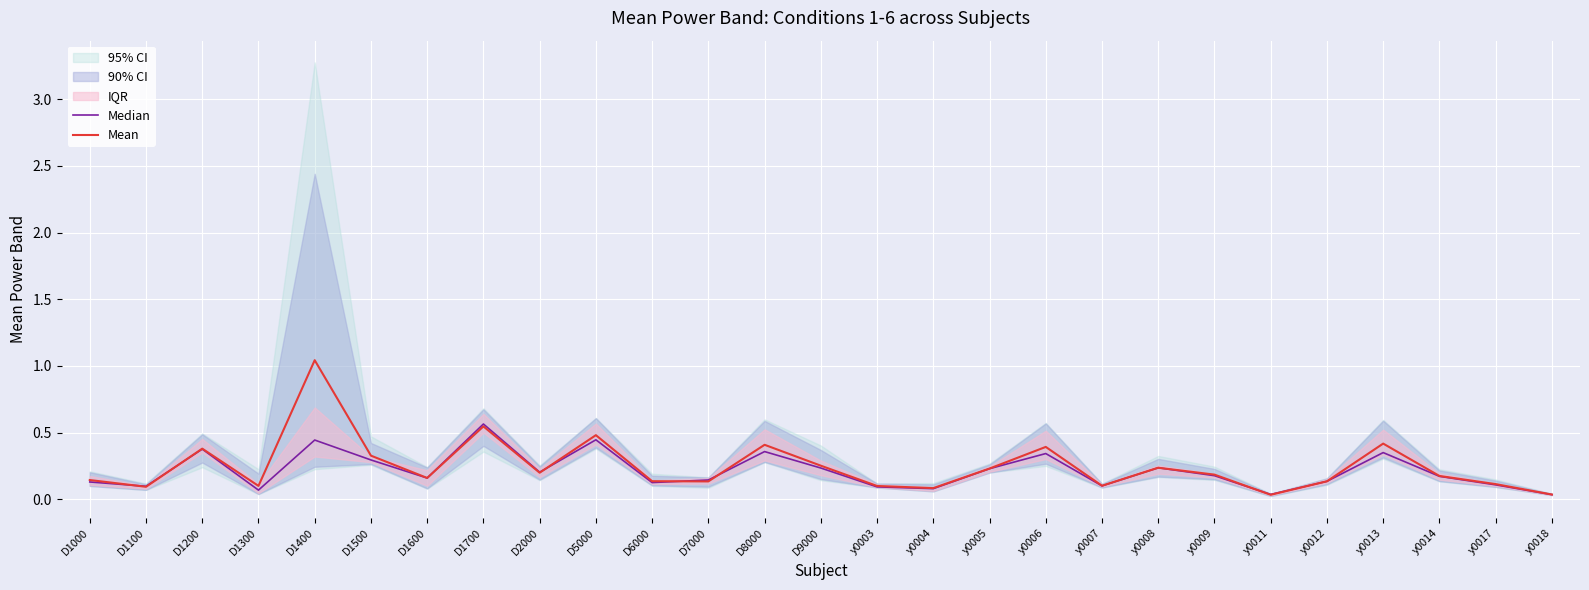

What is the value of the Mean point at the 11th from the left?

0.1